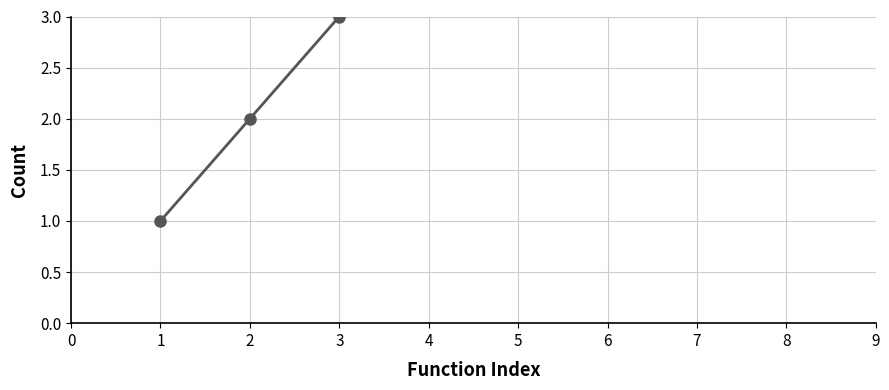

What is the value of the 1st point from the left?

1